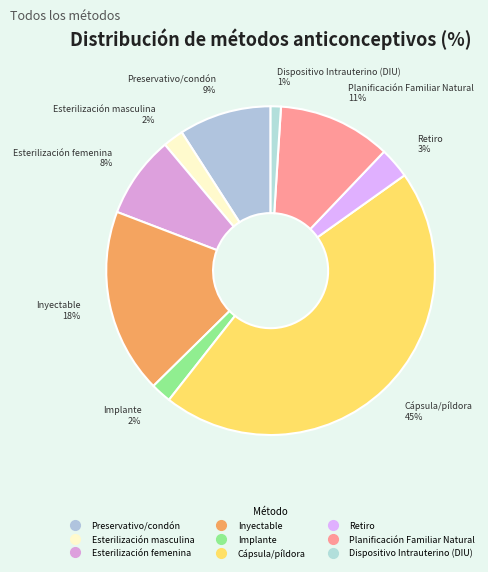

Combined, do Esterilización femenina and Implante account for over 50%?

No